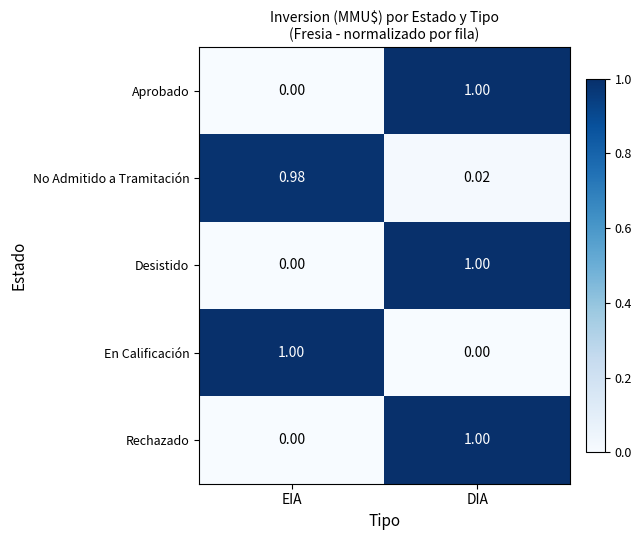

Rank the categories by Rechazado value from lowest to highest.

EIA, DIA